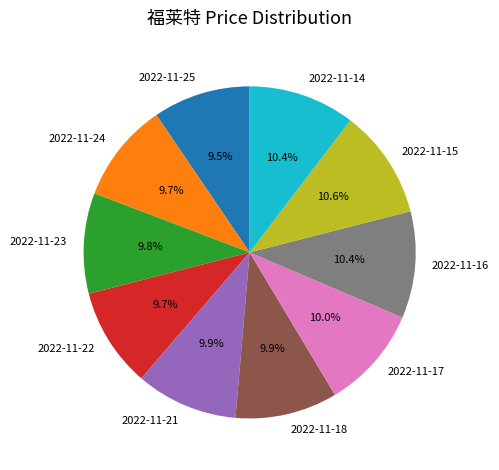

How many segments does this pie chart have?

10